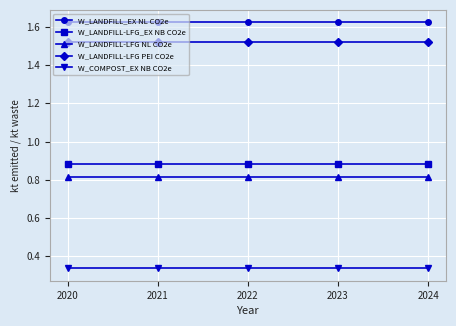

Rank the series by their maximum value, from lowest to highest.

W_COMPOST_EX NB CO2e, W_LANDFILL-LFG NL CO2e, W_LANDFILL-LFG_EX NB CO2e, W_LANDFILL-LFG PEI CO2e, W_LANDFILL_EX NL CO2e